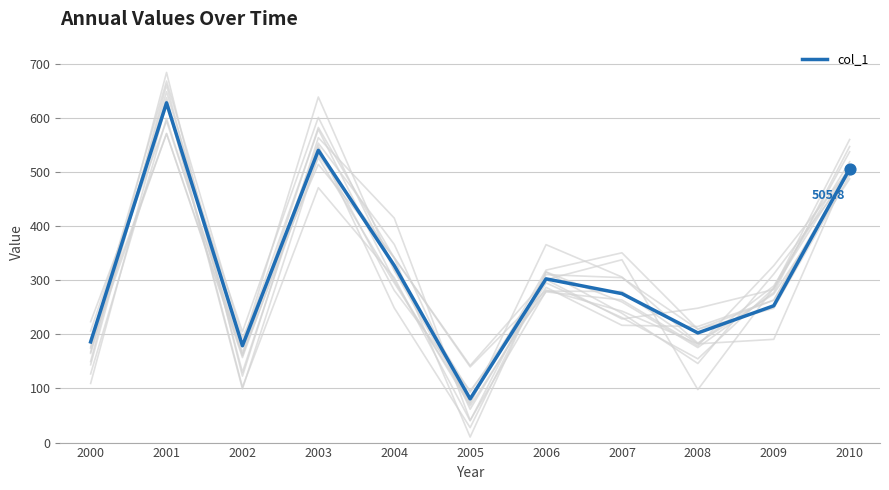

Approximately how many times larger is the value at 2008 compared to 2005?

2.5